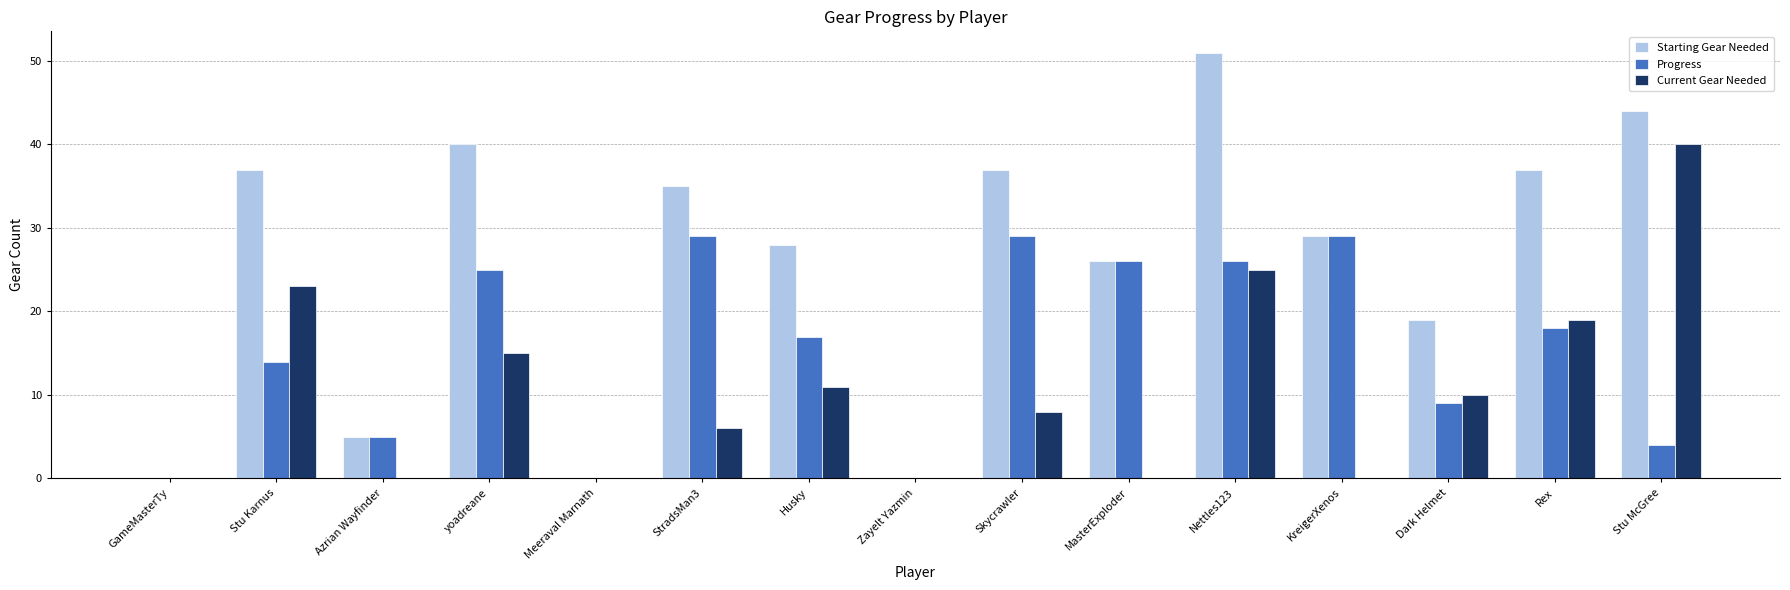

Reading left to right, what are all the values shown in this chart?

Starting Gear Needed: GameMasterTy=0	Stu Karnus=37	Azrian Wayfinder=5	yoadreane=40	Meeraval Marnath=0	StradsMan3=35	Husky=28	Zayelt Yazmin=0	Skycrawler=37	MasterExploder=26	Nettles123=51	KreigerXenos=29	Dark Helmet=19	Rex=37	Stu McGree=44
Progress: GameMasterTy=0	Stu Karnus=14	Azrian Wayfinder=5	yoadreane=25	Meeraval Marnath=0	StradsMan3=29	Husky=17	Zayelt Yazmin=0	Skycrawler=29	MasterExploder=26	Nettles123=26	KreigerXenos=29	Dark Helmet=9	Rex=18	Stu McGree=4
Current Gear Needed: GameMasterTy=0	Stu Karnus=23	Azrian Wayfinder=0	yoadreane=15	Meeraval Marnath=0	StradsMan3=6	Husky=11	Zayelt Yazmin=0	Skycrawler=8	MasterExploder=0	Nettles123=25	KreigerXenos=0	Dark Helmet=10	Rex=19	Stu McGree=40